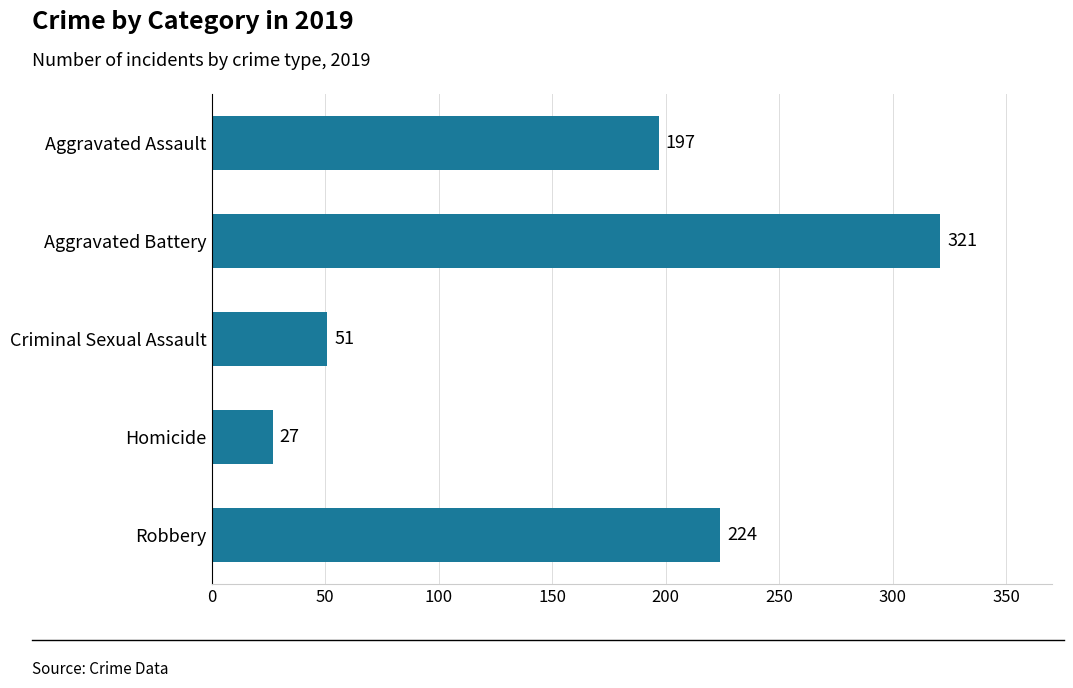

What is the sum of the values at Robbery and Criminal Sexual Assault?

275